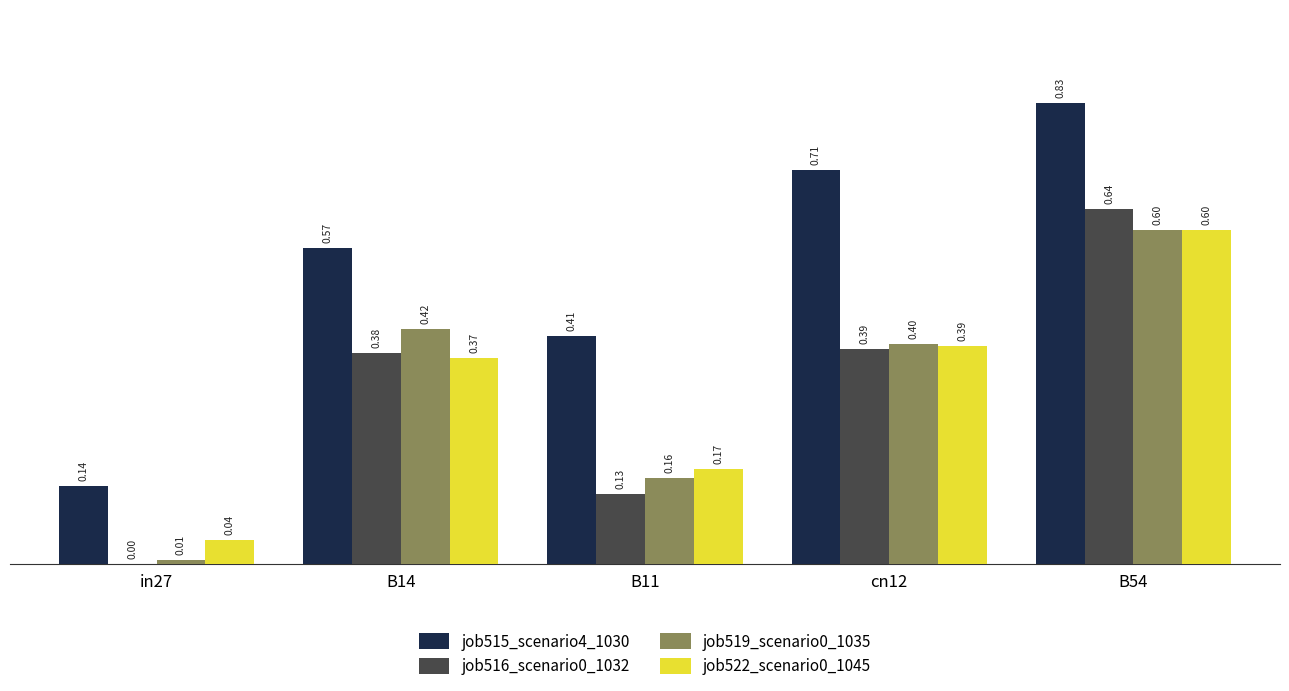

Which series has the largest range (max minus min)?

job515_scenario4_1030